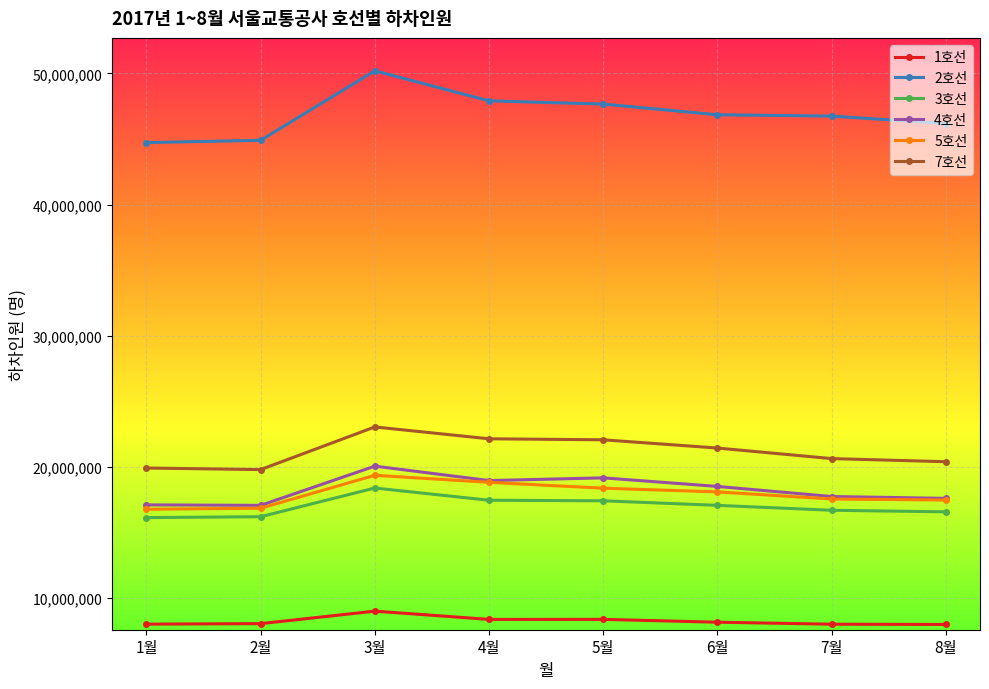

Between 3월 and 5월, which series saw the biggest shift?

2호선